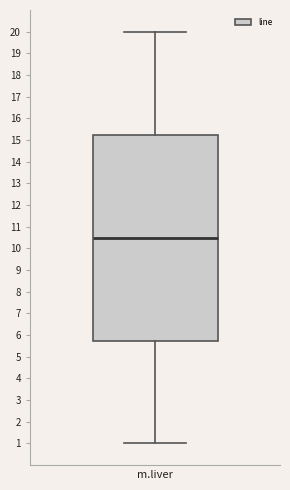

Where is the upper edge of the box for m.liver on the y-axis? The values are not printed on the chart, so give them approximately, as read against the axis.

15.3